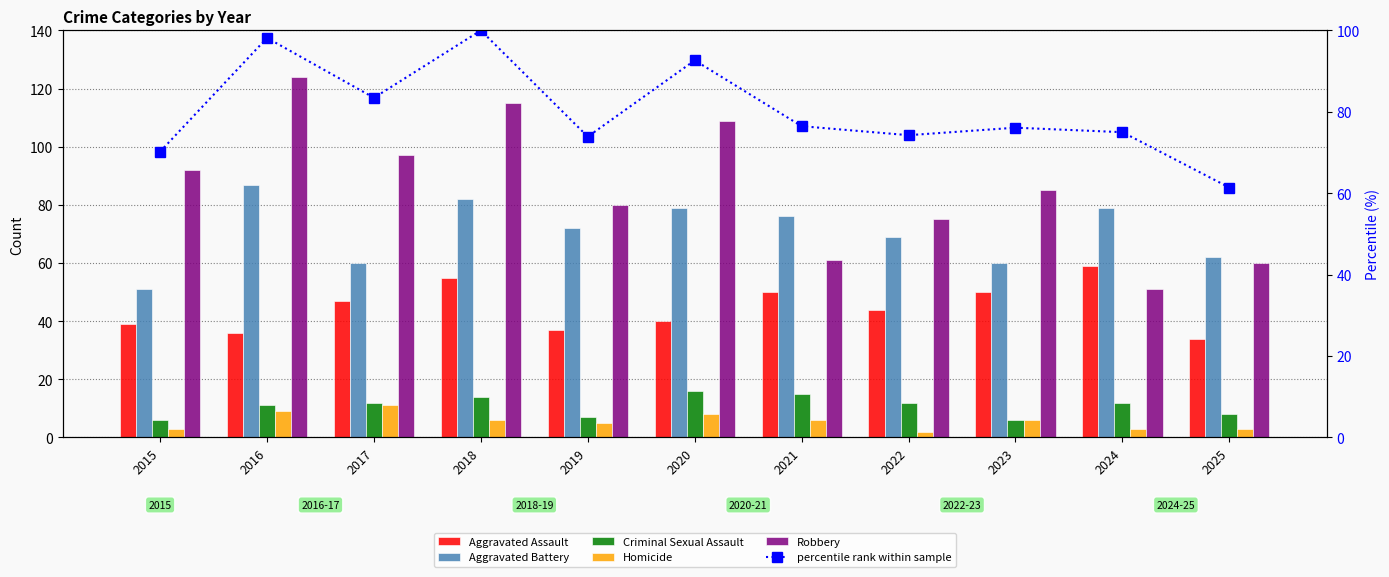

Is the value of Robbery at 2022 greater than the value of percentile rank within sample at 2023?

No